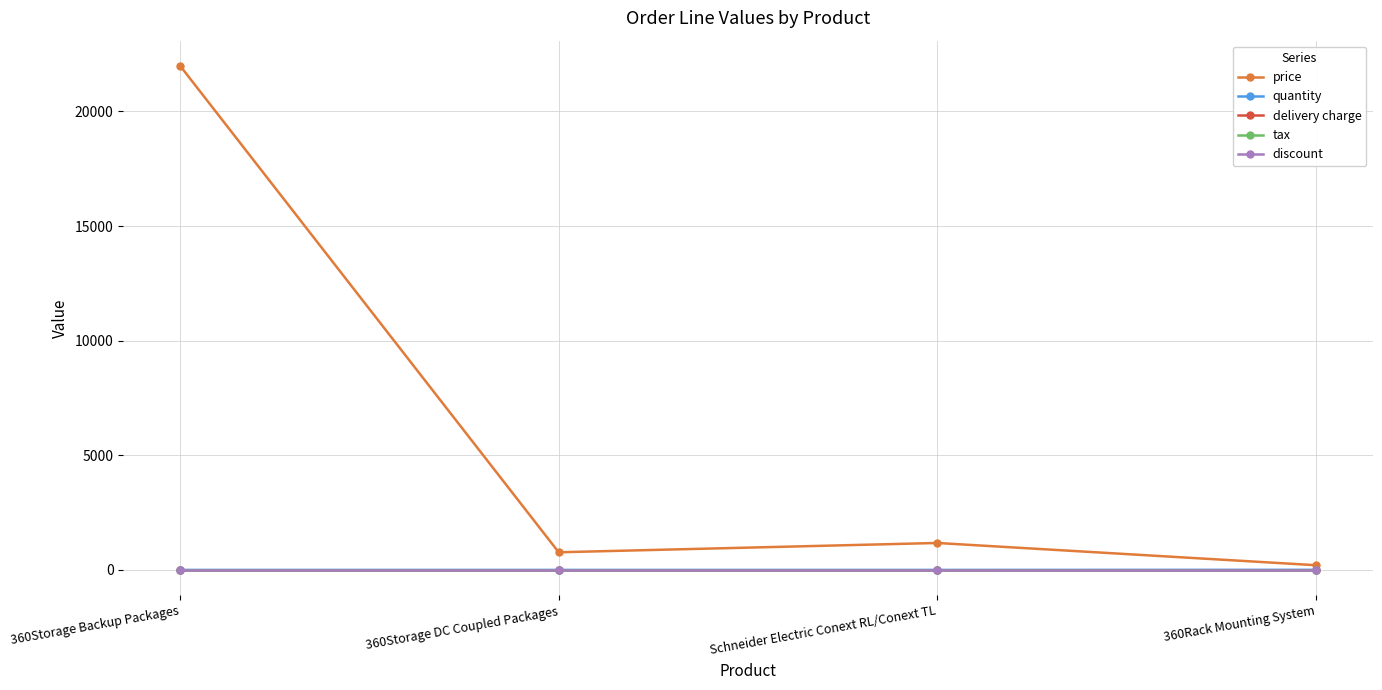

What is the total value across all series at 360Storage DC Coupled Packages?

771.0